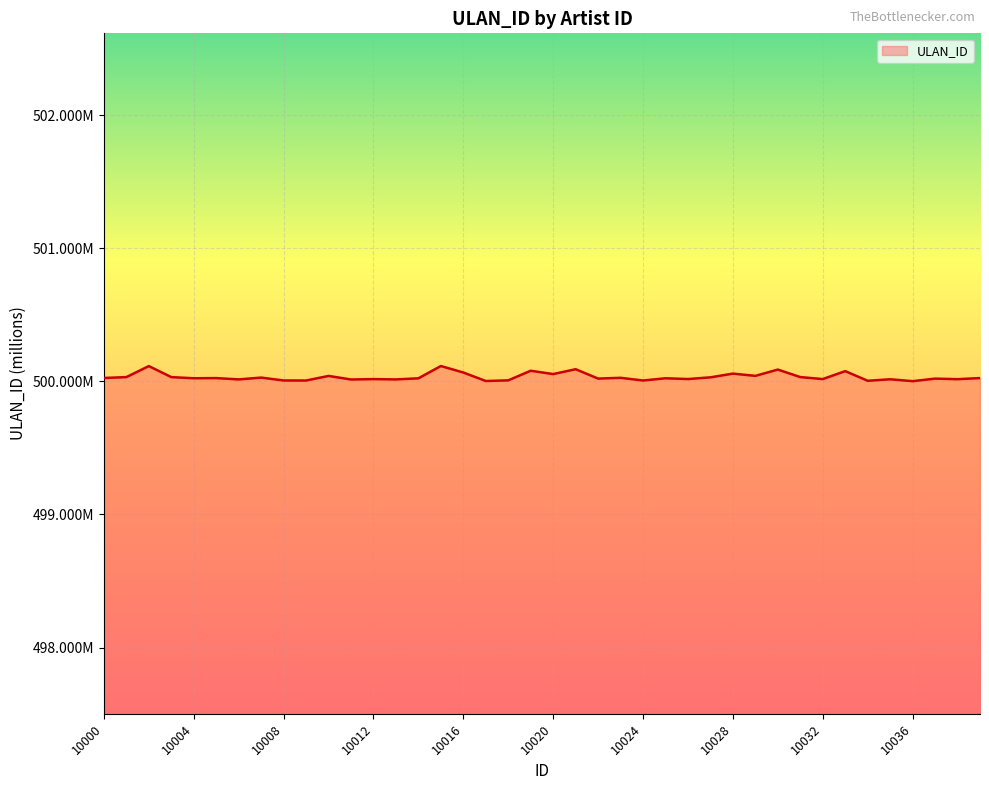

What is the difference between the maximum and minimum values?

0.1